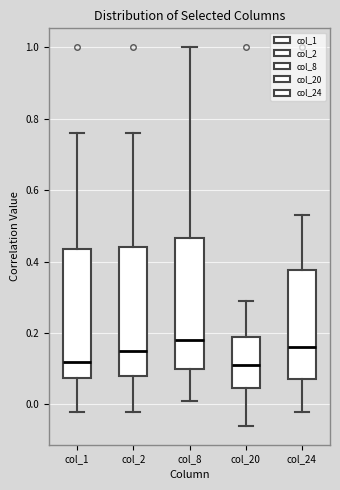

Reading left to right, read every box against the y-axis: the position of its median line, the range the box covers, and the ends of its whiskers. The values are not printed on the chart, so give them approximately, as read against the axis.

col_1: median 0.12, box 0.08 to 0.44, whiskers -0.02 to 0.76
col_2: median 0.16, box 0.08 to 0.44, whiskers -0.02 to 0.76
col_8: median 0.18, box 0.10 to 0.46, whiskers 0.02 to 1.00
col_20: median 0.12, box 0.04 to 0.20, whiskers -0.06 to 0.30
col_24: median 0.16, box 0.08 to 0.38, whiskers -0.02 to 0.54